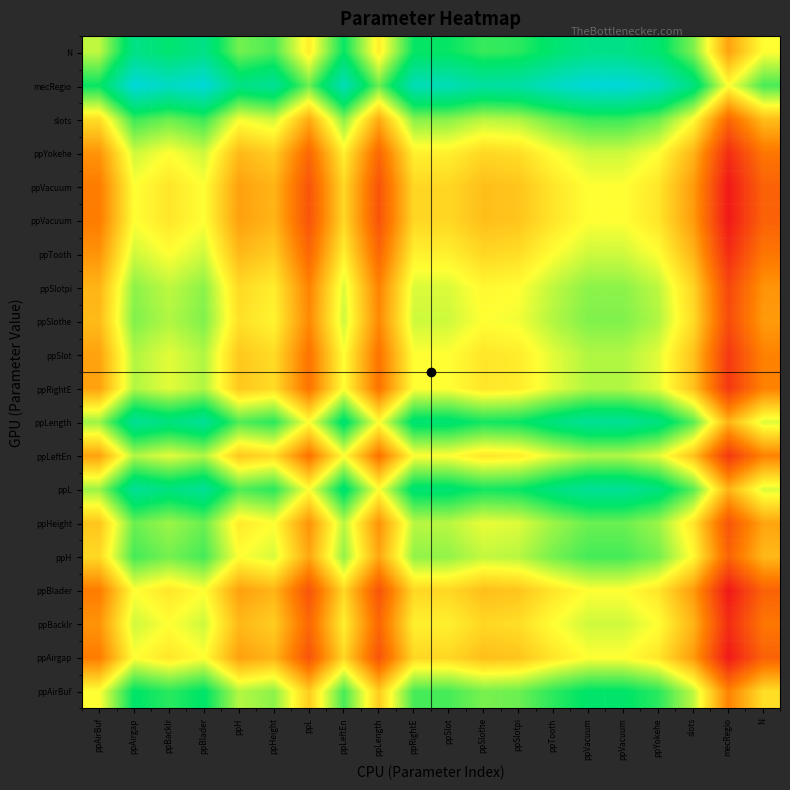

What is the spread (max minus min) of values at ppLength?

0.5